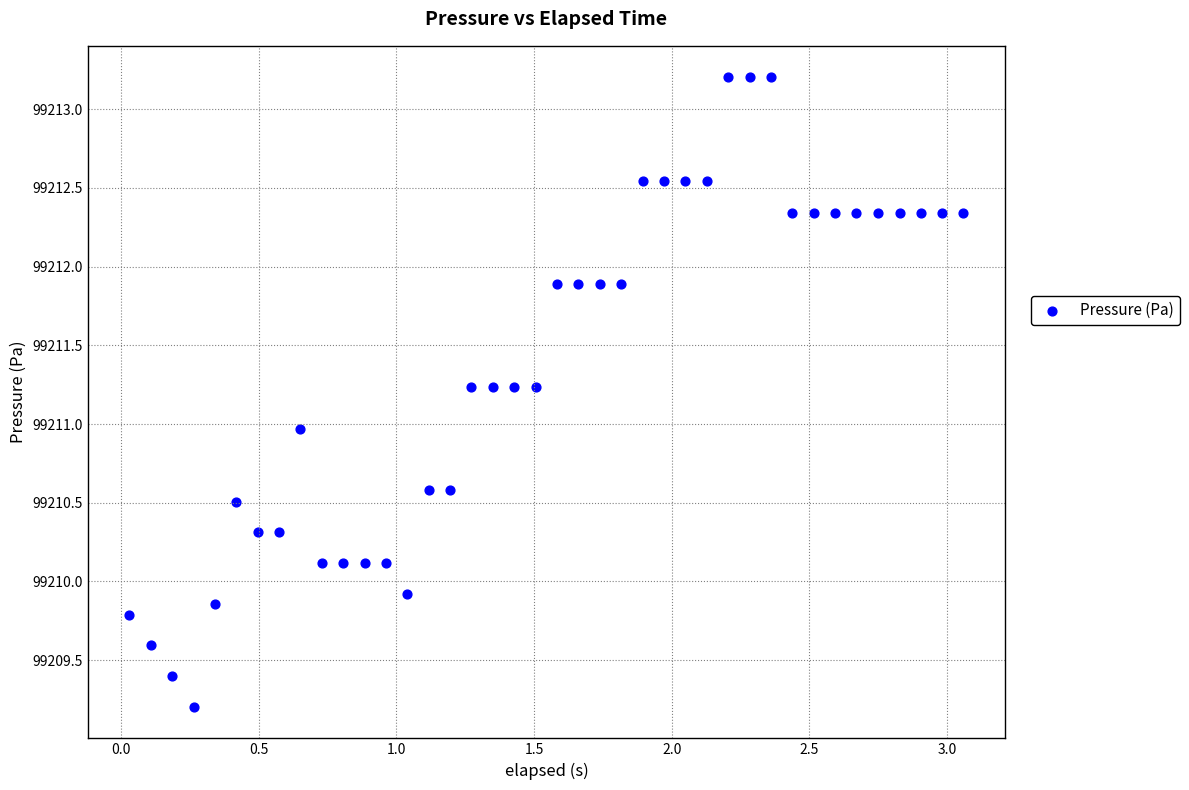

What is the range of Y values (max minus min)?

4.0